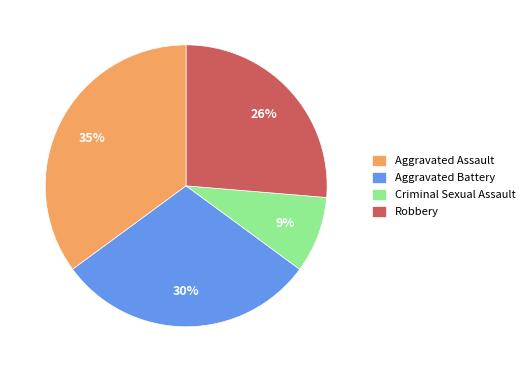

Does any single category account for the majority?

No